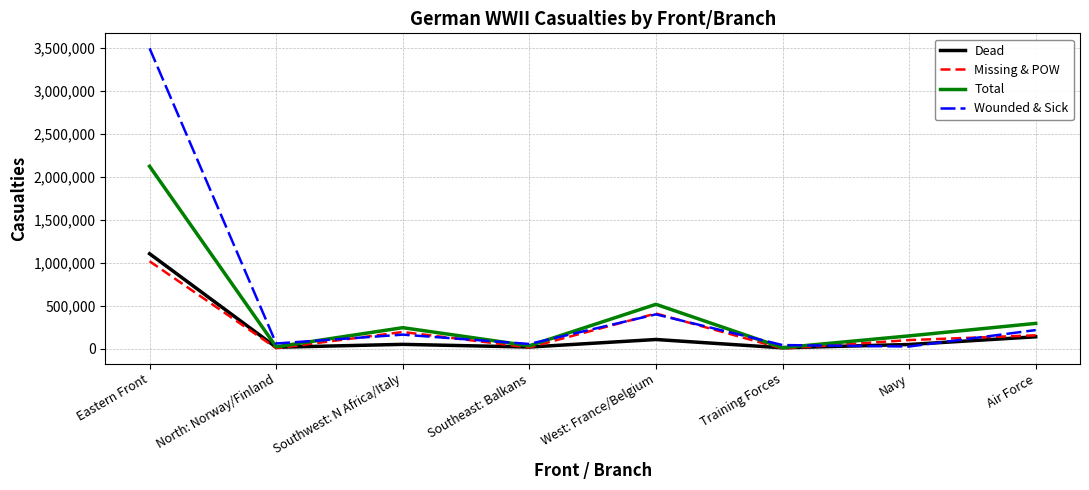

In Dead, how many points are higher than both neighbors (excluding endpoints)?

2